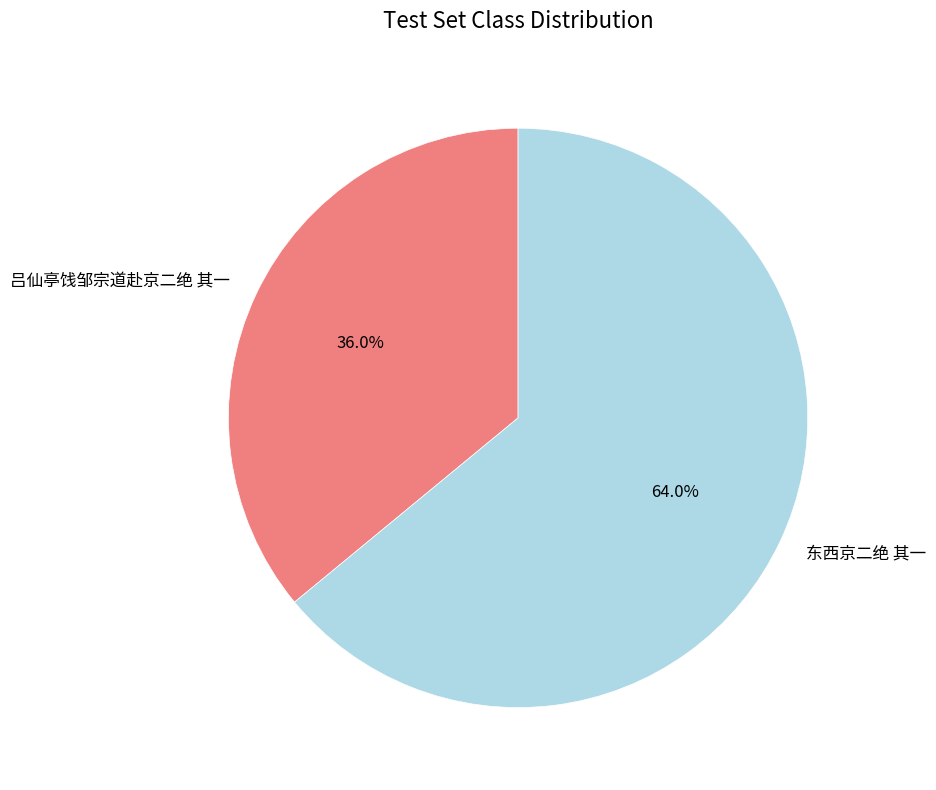

Is it true that 吕仙亭饯邹宗道赴京二绝 其一 is 36% of the pie?

True